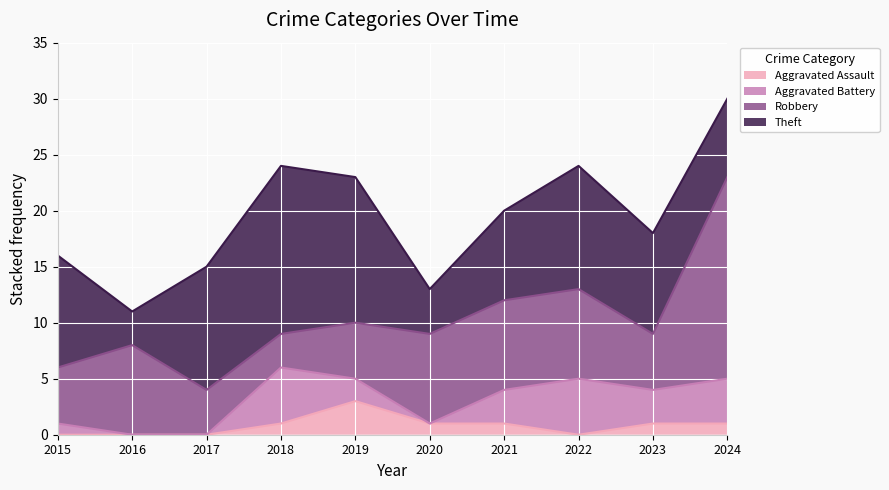

Does the chart display data point markers on the line(s)?

No